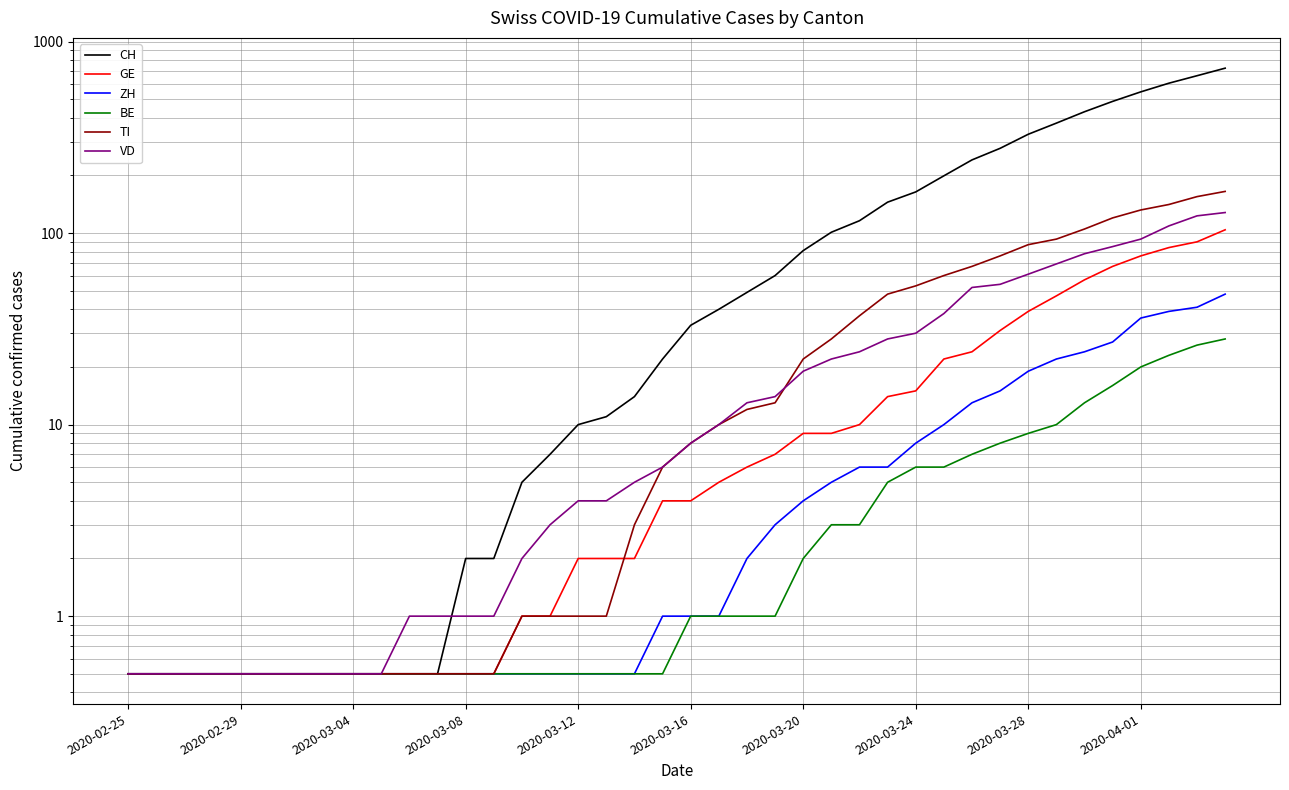

Read the ZH value at 22.

2.0